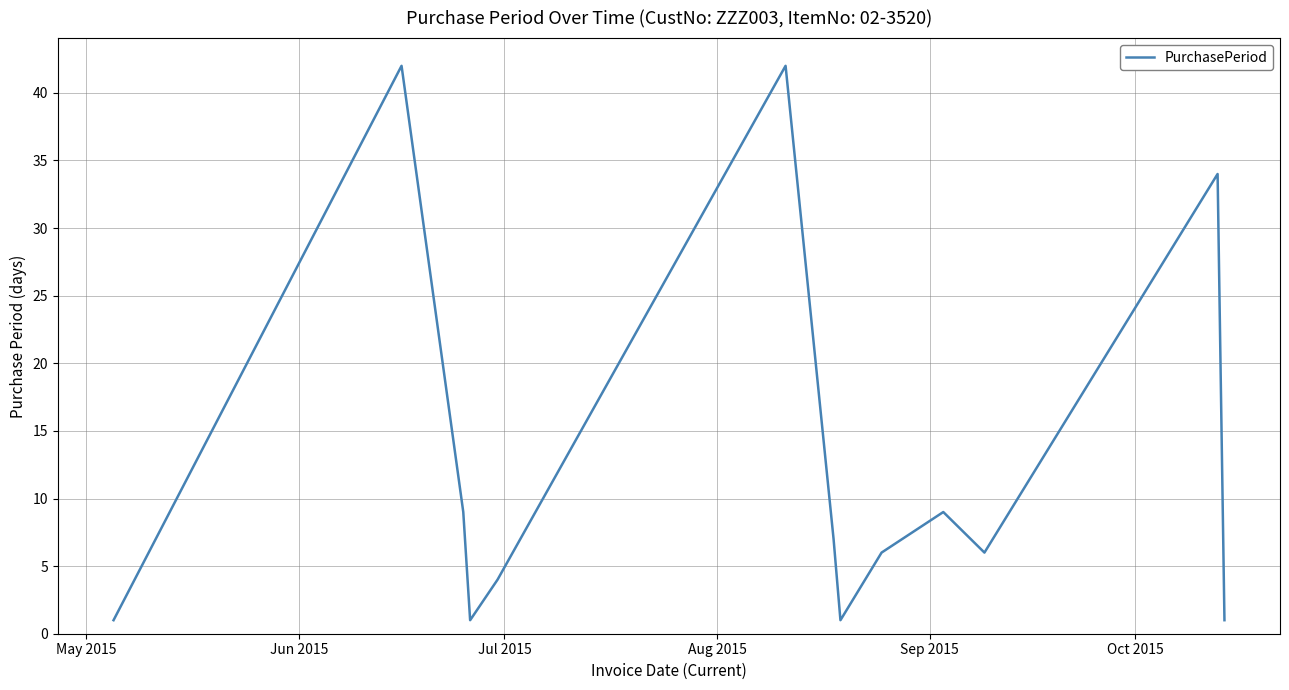

Is this an area chart (filled region under the line)?

No